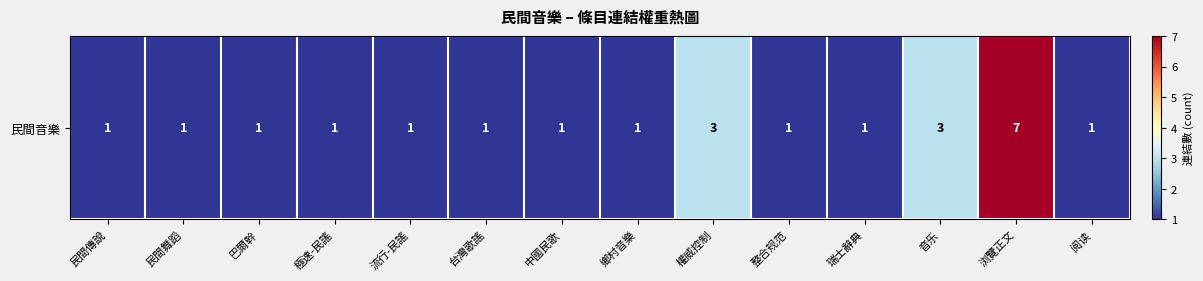

What is the smallest value displayed?

1